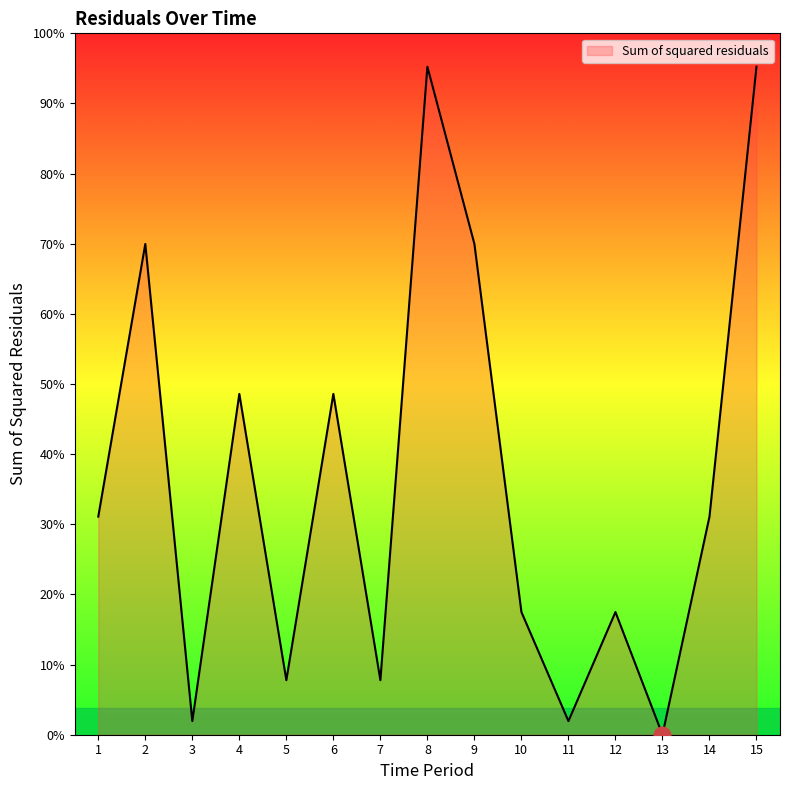

What is the ratio of the value at 10 to the value at 3?

9.0